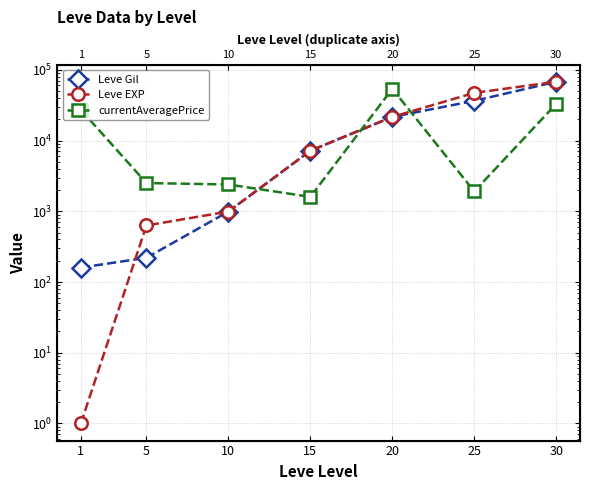

Where do currentAveragePrice and Leve EXP first cross each other?

10 and 15